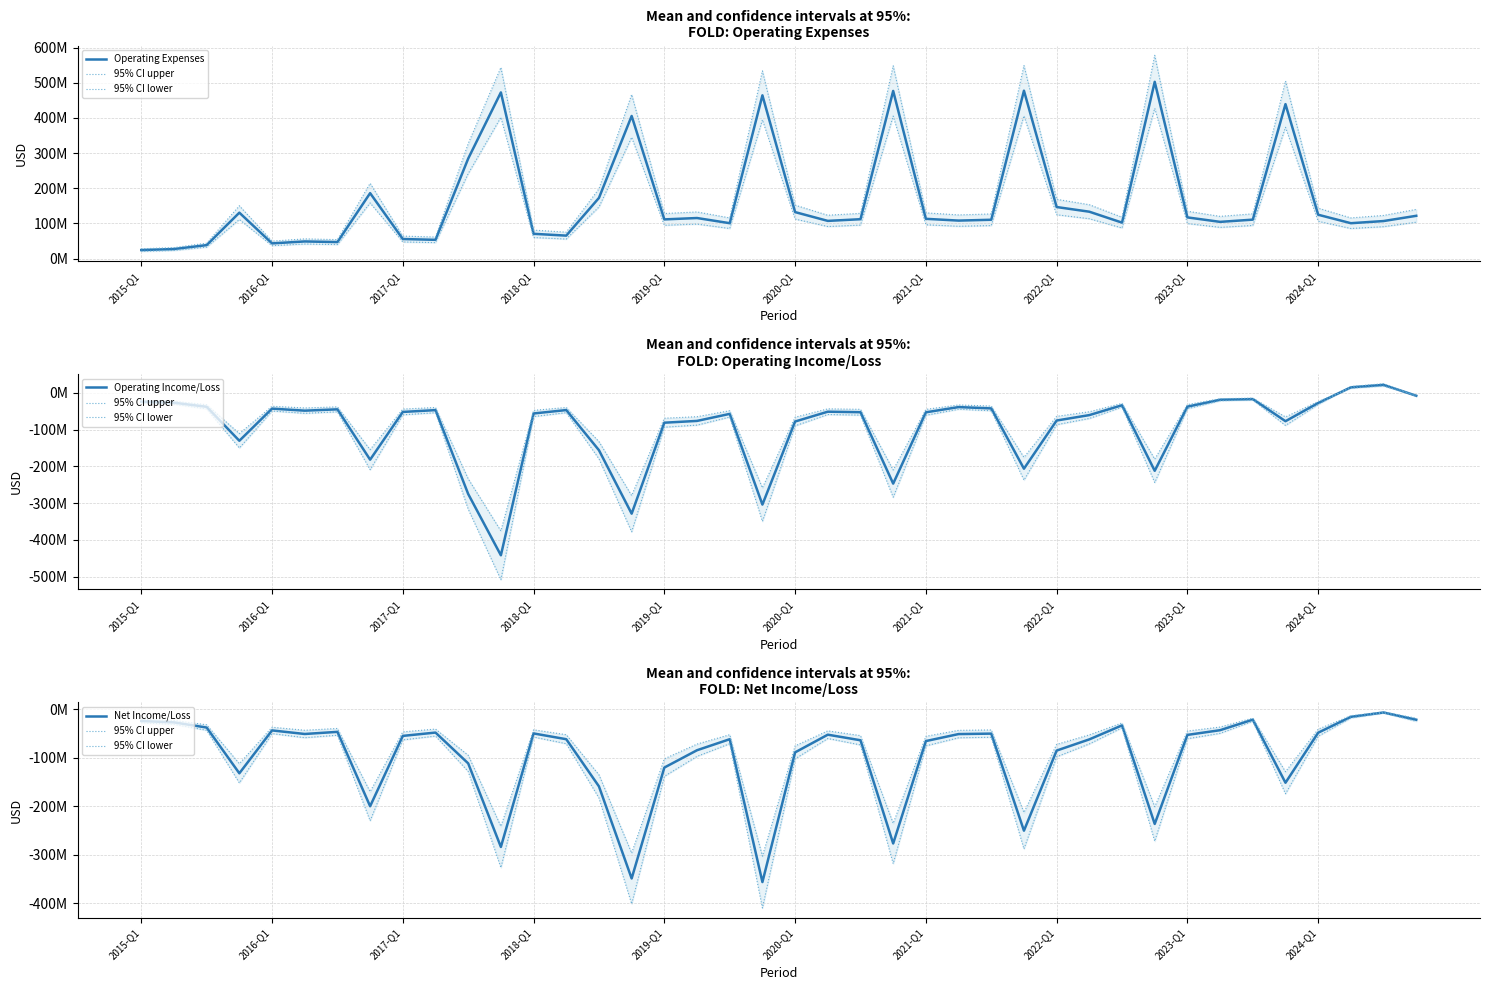

At which category is the sum across all series the highest?

38